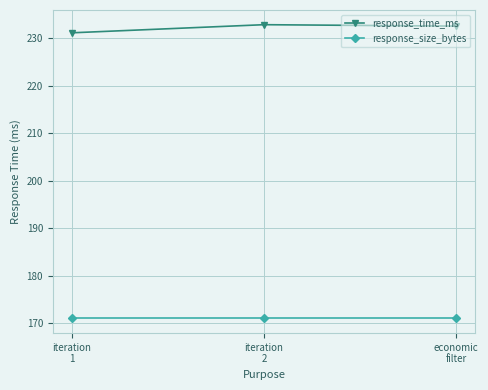

What is the minimum value shown in the chart?

171.0